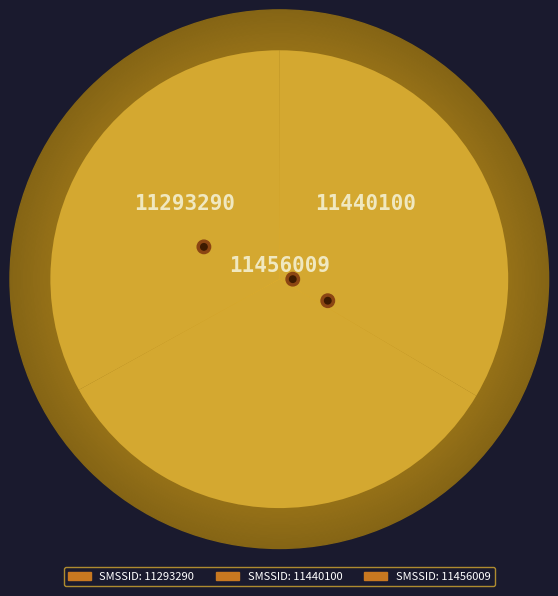

Which has a higher value, M000100010000100001011293290 or M000100010000100001011456009?

M000100010000100001011456009